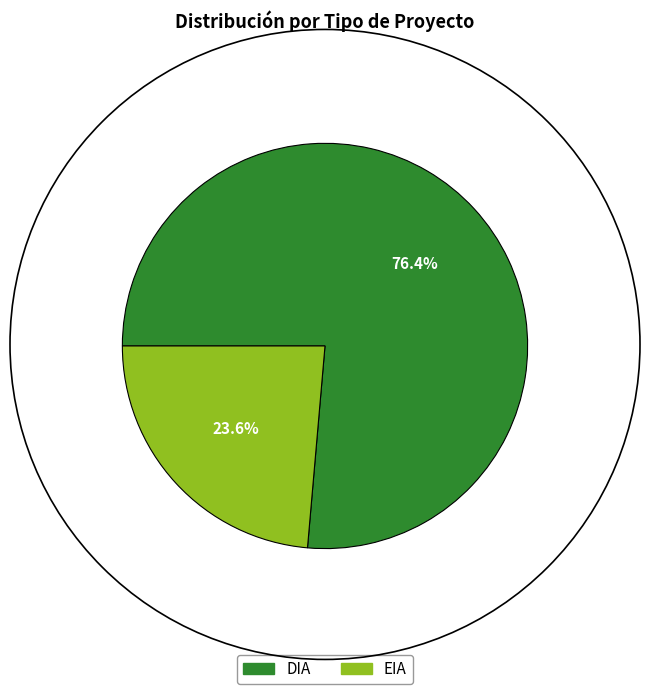

To the nearest percent, what is the combined percentage of EIA and DIA?

100%